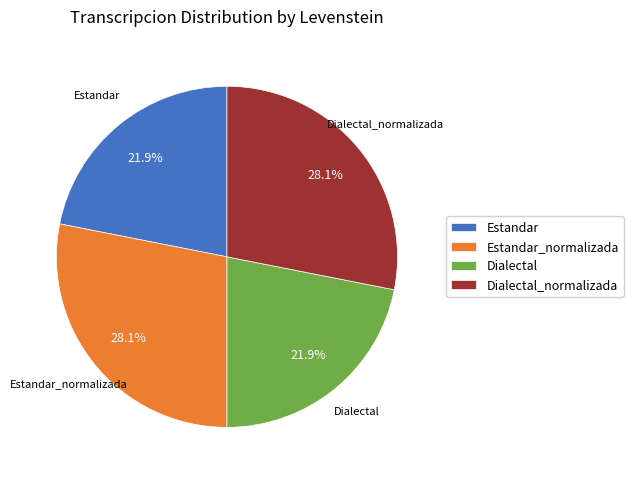

What percentage is the Estandar_normalizada slice, to the nearest percent?

28%